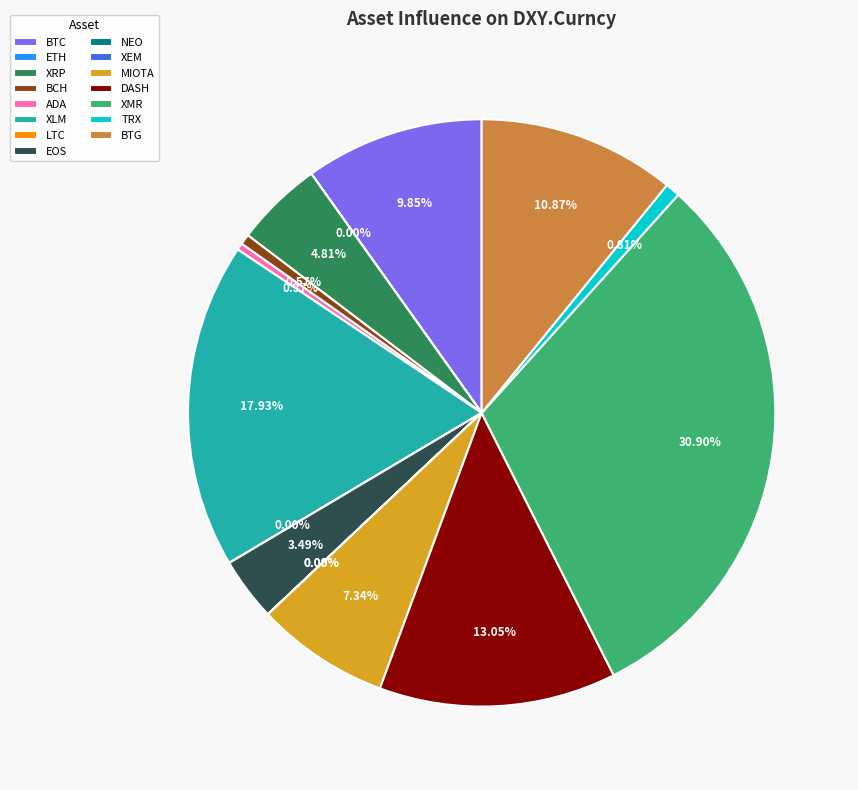

Does any single category account for the majority?

No